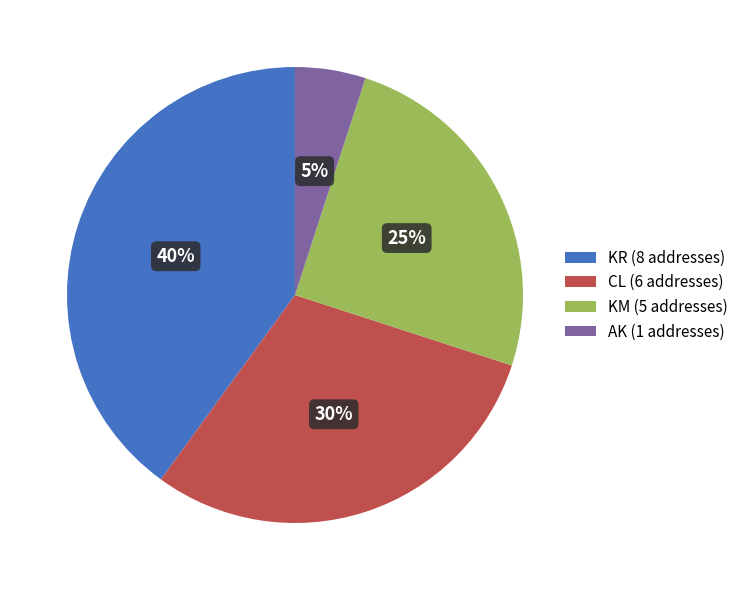

How many segments does this pie chart have?

4